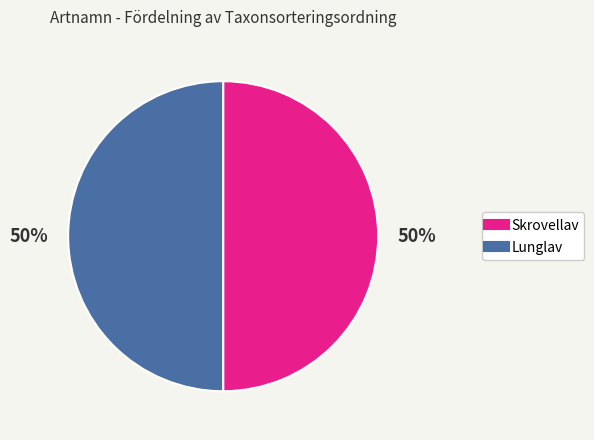

What is the ratio of the value at Lunglav to the value at Skrovellav?

1.0